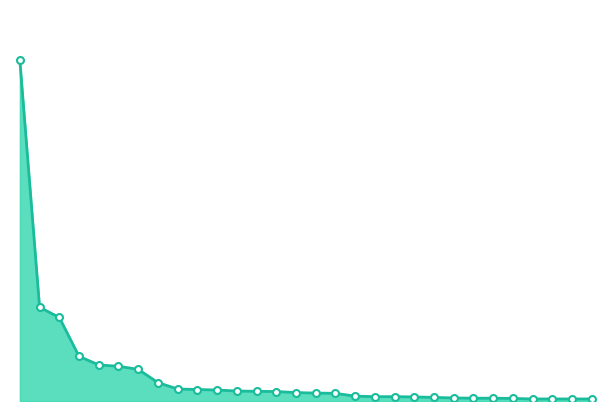

Does the chart display data point markers on the line(s)?

No